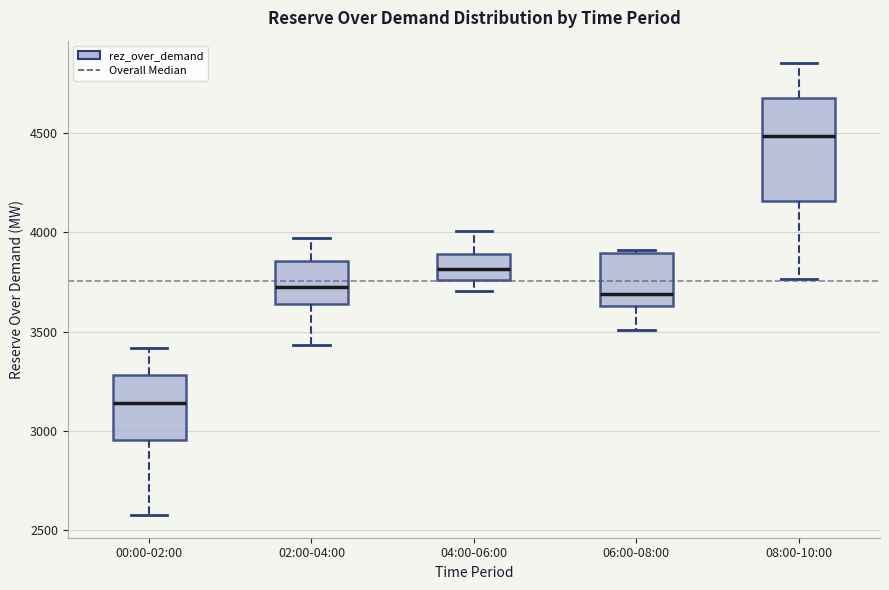

Reading left to right, transcribe this box plot: for each box, give where its median line is, the range the box spans, and where its two whiskers end, as read against the y-axis. The values are not printed on the chart, so give them approximately, as read against the axis.

00:00-02:00: median 3150, box 2950 to 3300, whiskers 2550 to 3400
02:00-04:00: median 3750, box 3650 to 3850, whiskers 3450 to 3950
04:00-06:00: median 3800, box 3750 to 3900, whiskers 3700 to 4000
06:00-08:00: median 3700, box 3650 to 3900, whiskers 3500 to 3900 (just above the box's upper edge)
08:00-10:00: median 4500, box 4150 to 4700, whiskers 3750 to 4850